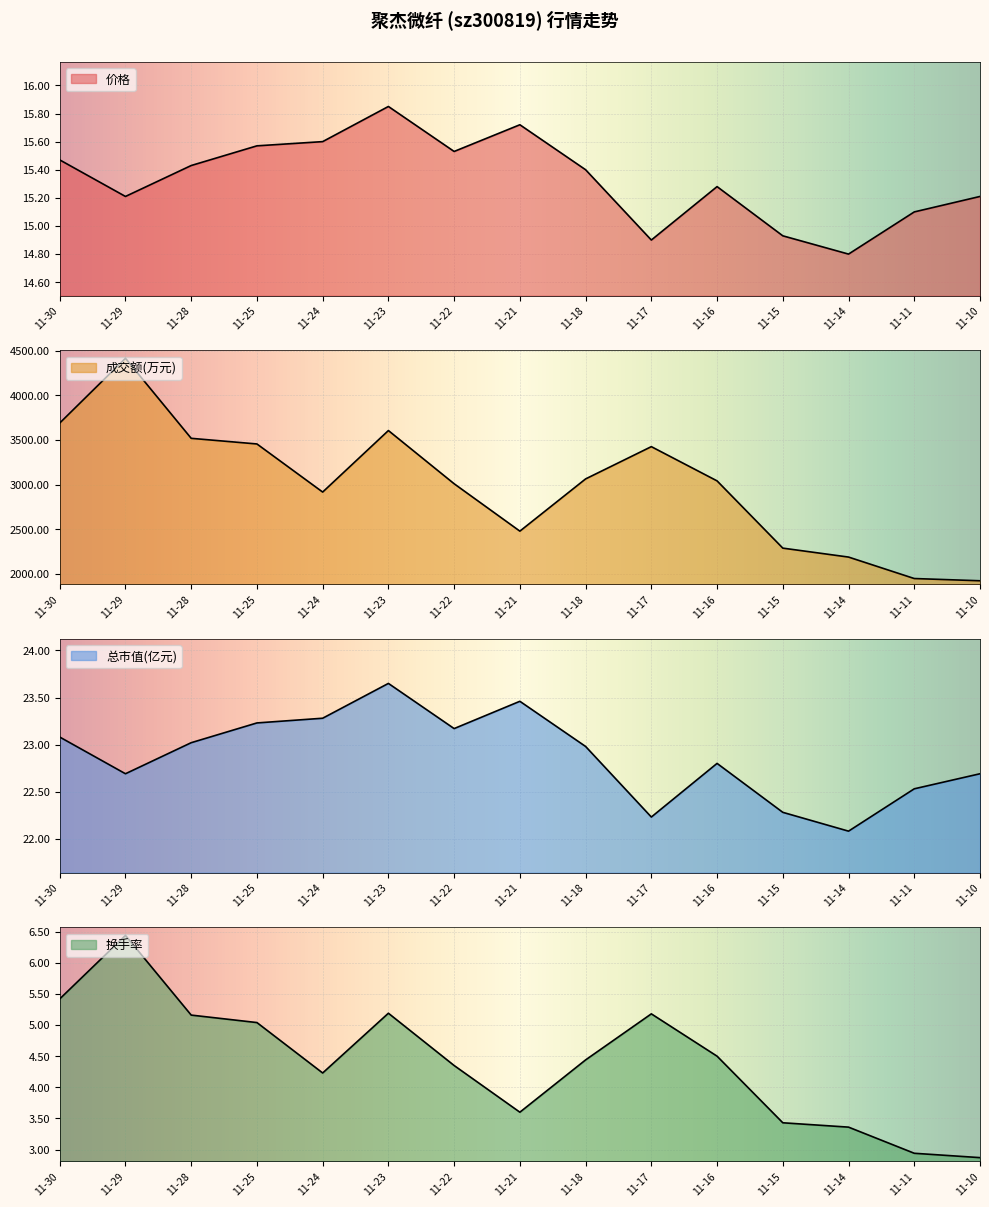

What is the difference between the maximum and minimum values in the 价格 series?

1.0